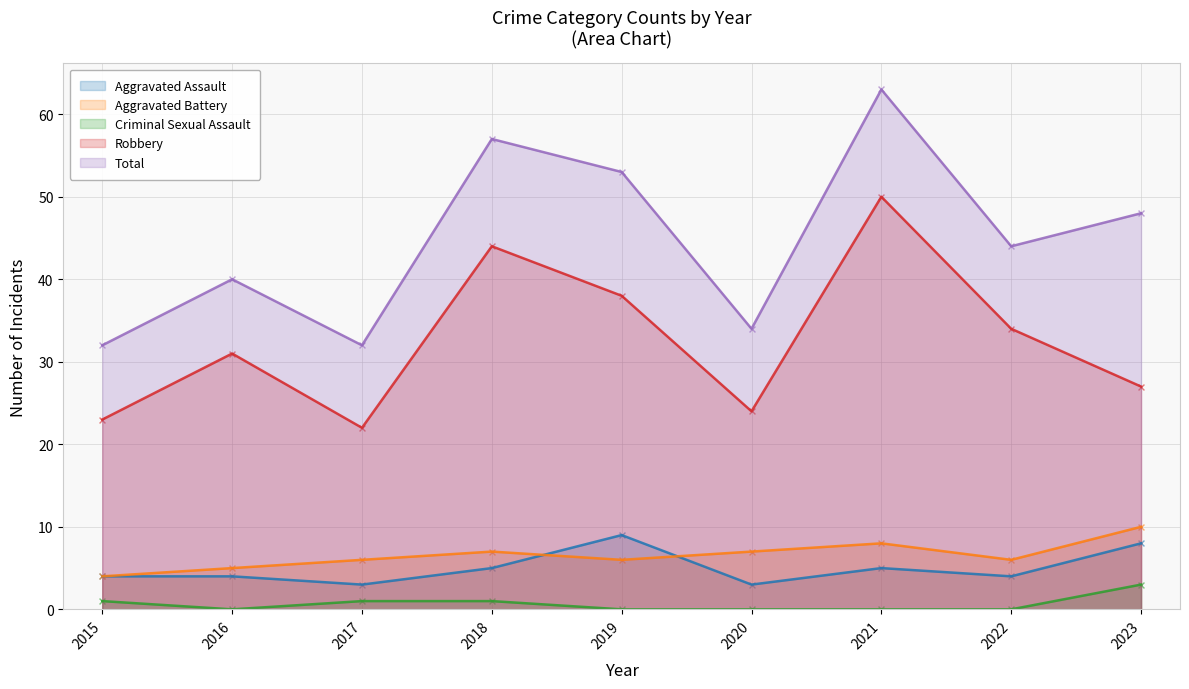

Which series has the largest total across all categories?

Total